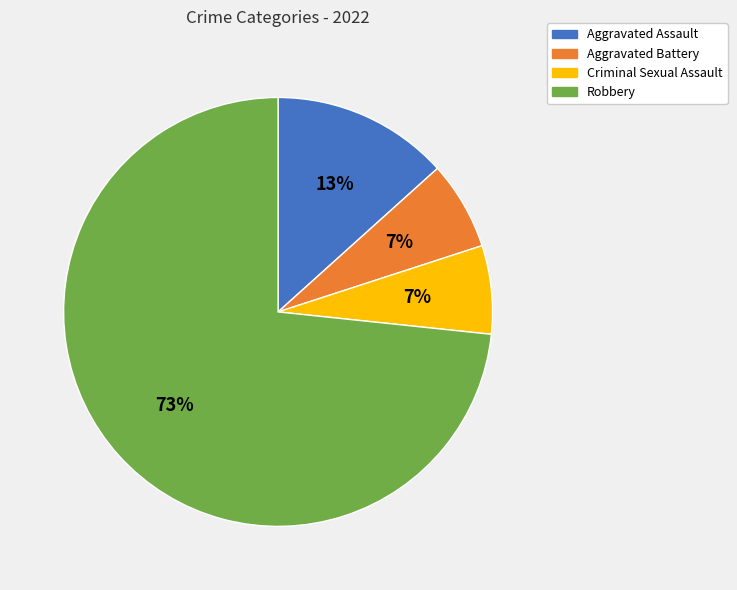

Is it true that Aggravated Battery is 18% of the pie?

False